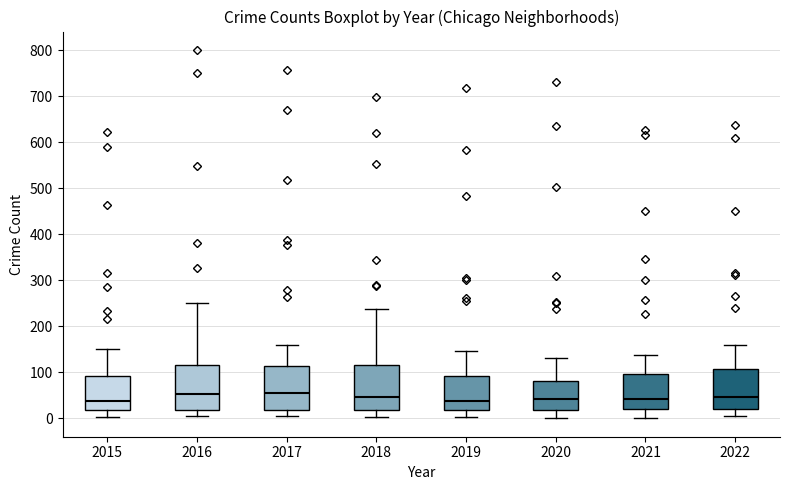

Reading left to right, transcribe this box plot: for each box, give where its median line is, the range the box spans, and where its two whiskers end, as read against the y-axis. The values are not printed on the chart, so give them approximately, as read against the axis.

2015: median 40, box 20 to 90, whiskers 0 to 150
2016: median 50, box 20 to 120, whiskers 0 to 250
2017: median 50, box 20 to 110, whiskers 0 to 160
2018: median 50, box 20 to 120, whiskers 0 to 240
2019: median 40, box 20 to 90, whiskers 0 to 150
2020: median 40, box 20 to 80, whiskers 0 to 130
2021: median 40, box 20 to 100, whiskers 0 to 140
2022: median 50, box 20 to 110, whiskers 0 to 160